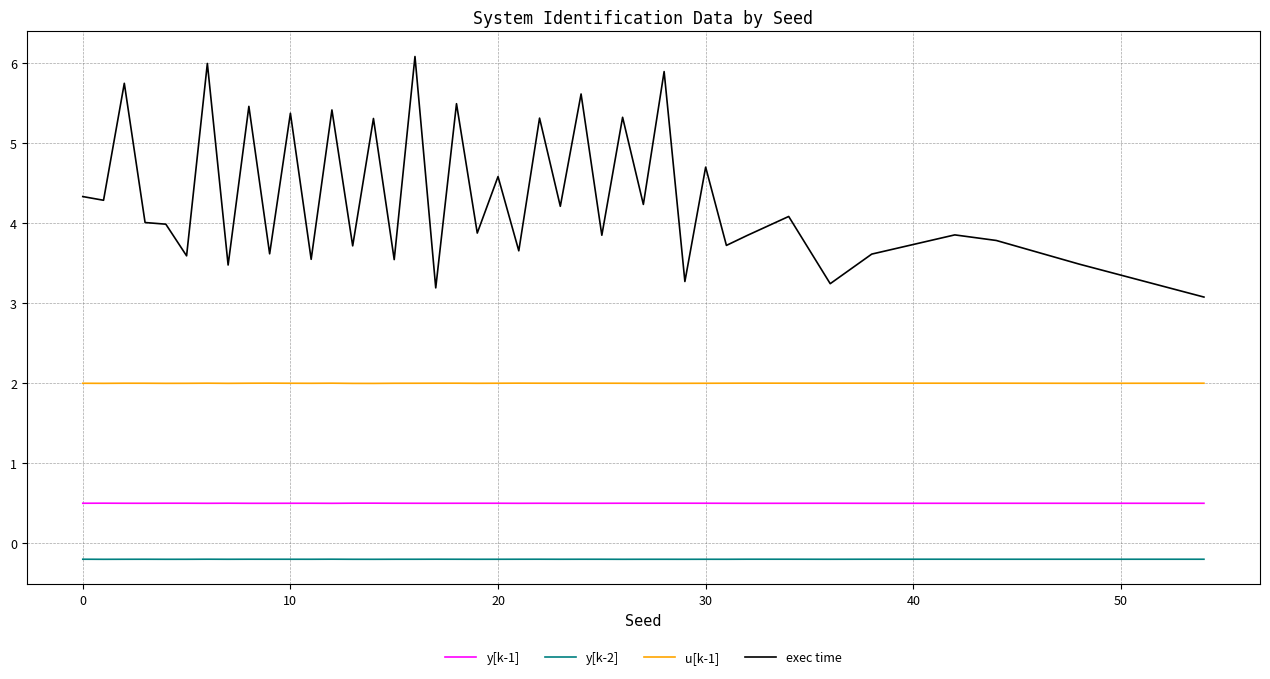

Which series has the largest total across all categories?

exec time